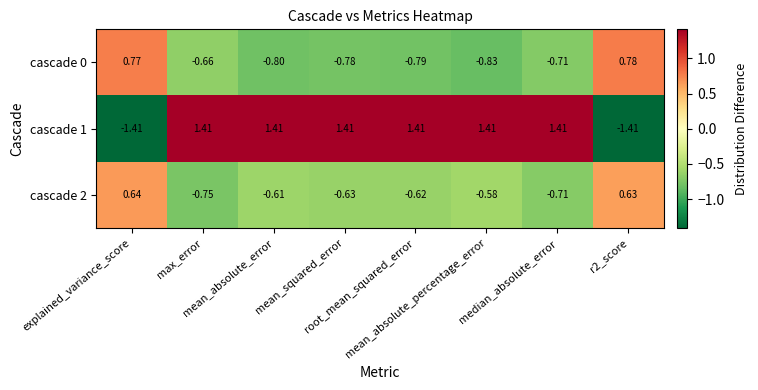

How many values in cascade 1 are above zero?

6